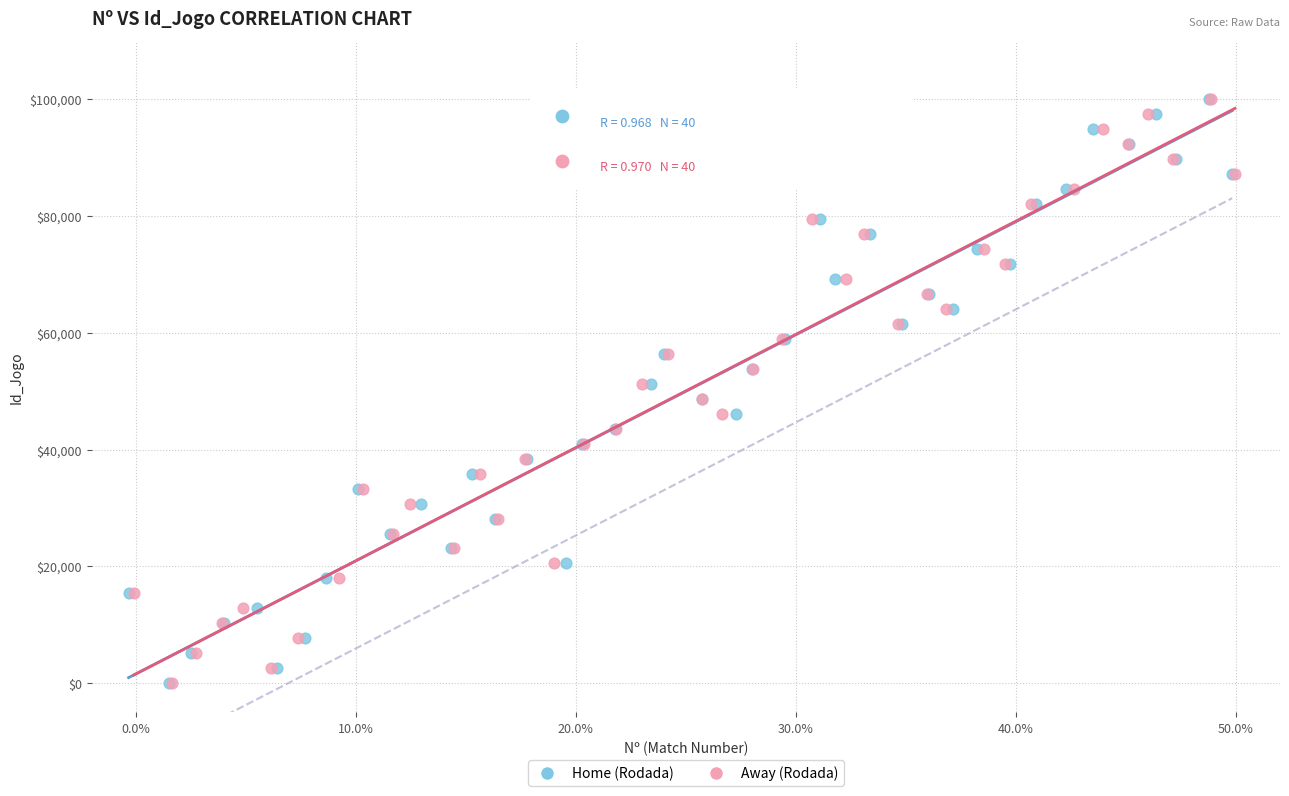

What are all the series names shown in the legend?

Home (Rodada), Away (Rodada)